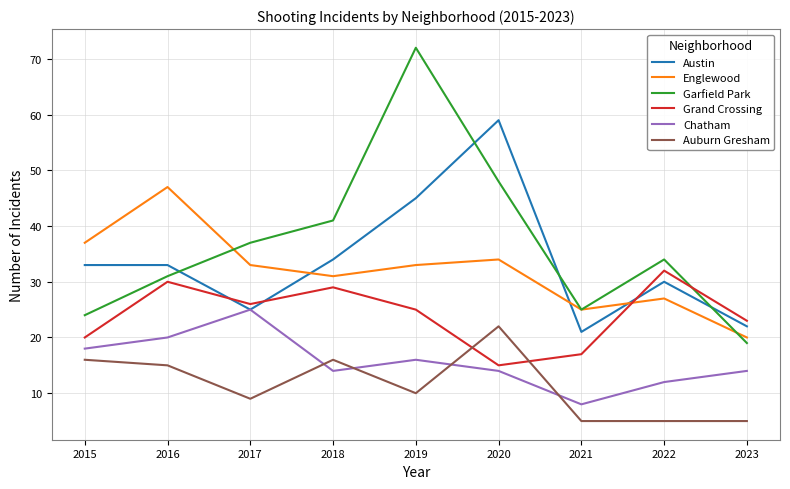

Which series has the largest total across all categories?

Garfield Park